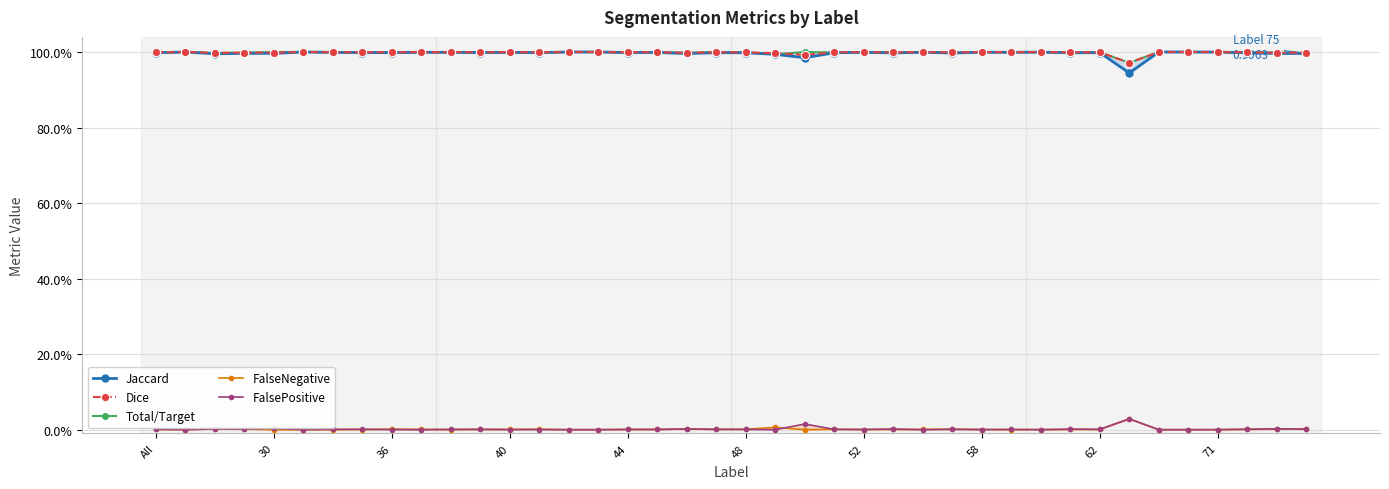

Reading left to right, extract all data points from this chart.

Jaccard: 1.0	1.0	1.0	1.0	1.0	1.0	1.0	1.0	1.0	1.0	1.0	1.0	1.0	1.0	1.0	1.0	1.0	1.0	1.0	1.0	1.0	1.0	1.0	1.0	1.0	1.0	1.0	1.0	1.0	1.0	1.0	1.0	1.0	0.9	1.0	1.0	1.0	1.0	1.0	1.0
Dice: 1.0	1.0	1.0	1.0	1.0	1.0	1.0	1.0	1.0	1.0	1.0	1.0	1.0	1.0	1.0	1.0	1.0	1.0	1.0	1.0	1.0	1.0	1.0	1.0	1.0	1.0	1.0	1.0	1.0	1.0	1.0	1.0	1.0	1.0	1.0	1.0	1.0	1.0	1.0	1.0
Total/Target: 1.0	1.0	1.0	1.0	1.0	1.0	1.0	1.0	1.0	1.0	1.0	1.0	1.0	1.0	1.0	1.0	1.0	1.0	1.0	1.0	1.0	1.0	1.0	1.0	1.0	1.0	1.0	1.0	1.0	1.0	1.0	1.0	1.0	1.0	1.0	1.0	1.0	1.0	1.0	1.0
FalseNegative: 0.0	0.0	0.0	0.0	0.0	0.0	0.0	0.0	0.0	0.0	0.0	0.0	0.0	0.0	0.0	0.0	0.0	0.0	0.0	0.0	0.0	0.0	0.0	0.0	0.0	0.0	0.0	0.0	0.0	0.0	0.0	0.0	0.0	0.0	0.0	0.0	0.0	0.0	0.0	0.0
FalsePositive: 0.0	0.0	0.0	0.0	0.0	0.0	0.0	0.0	0.0	0.0	0.0	0.0	0.0	0.0	0.0	0.0	0.0	0.0	0.0	0.0	0.0	0.0	0.0	0.0	0.0	0.0	0.0	0.0	0.0	0.0	0.0	0.0	0.0	0.0	0.0	0.0	0.0	0.0	0.0	0.0